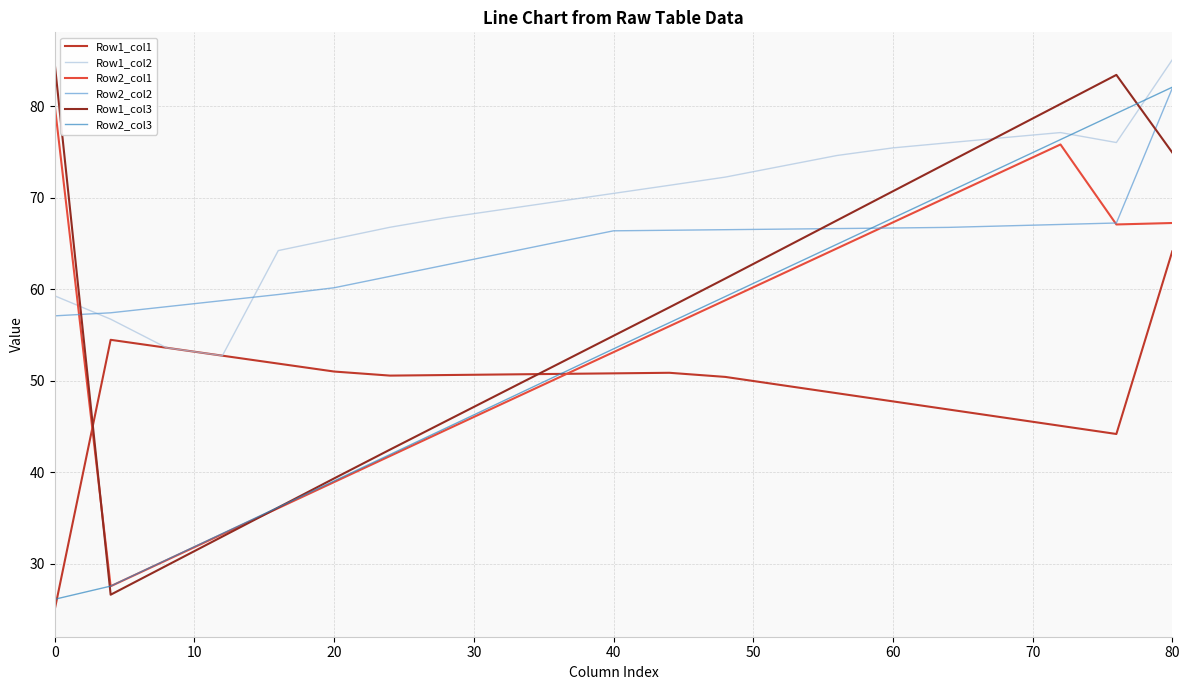

What is the difference between the maximum and minimum values in the Row2_col2 series?

24.9